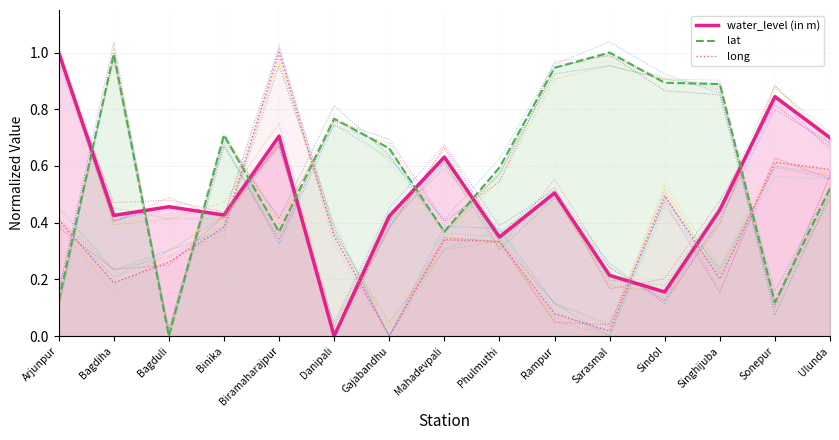

At which category does the chart reach its minimum across all series?

Danipali